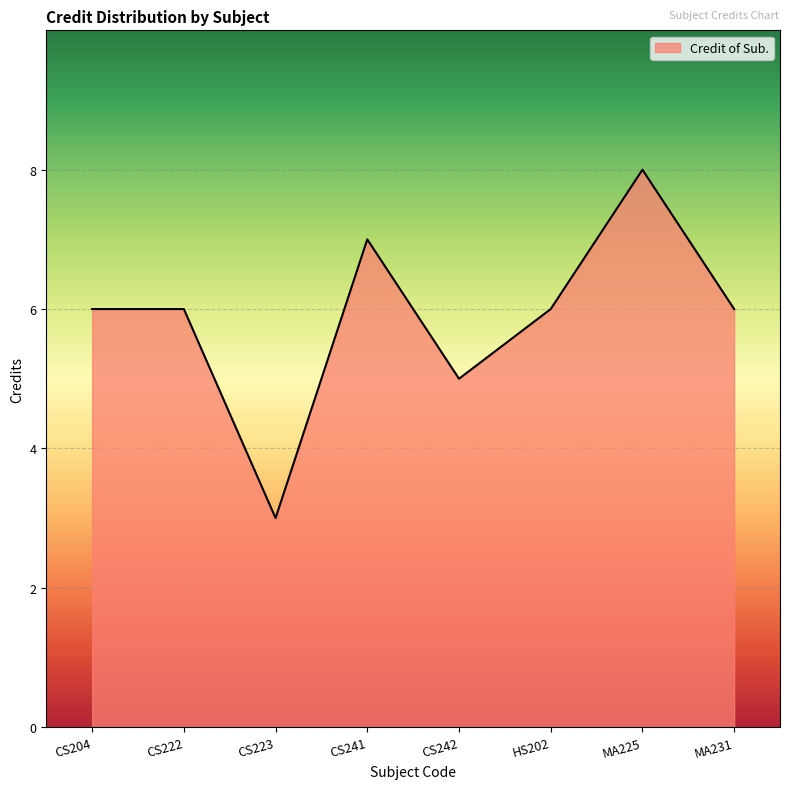

What is the sum of the values at MA225 and CS242?

13